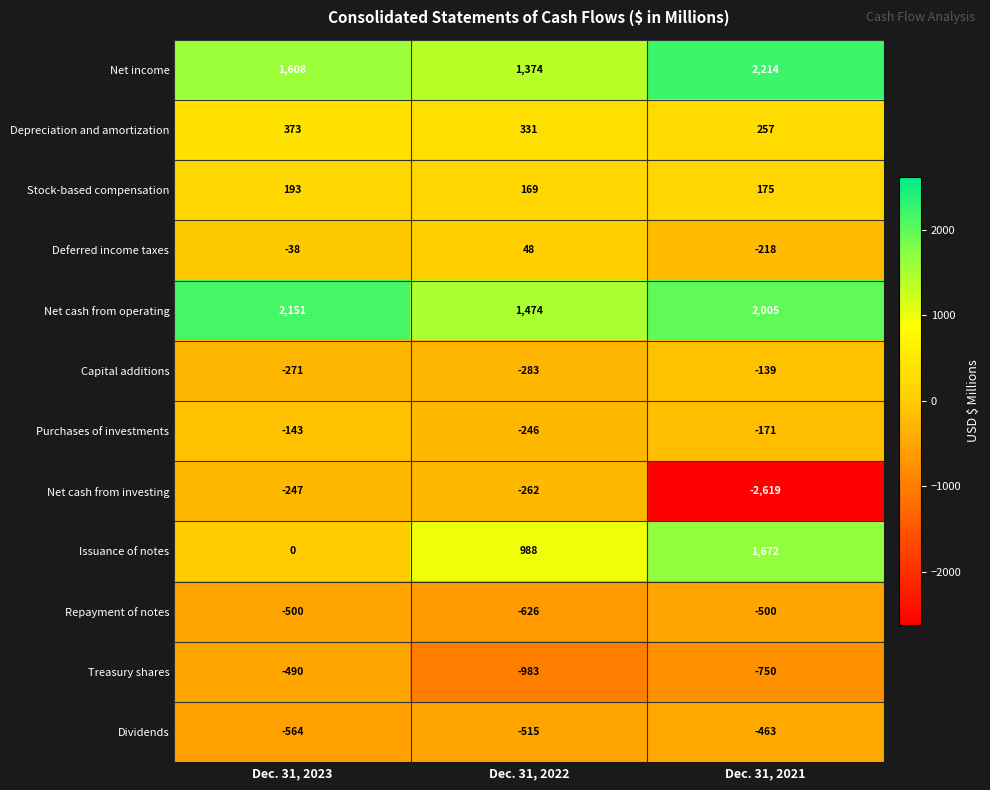

At which label is Purchases of investments closest to -194?

Dec. 31, 2021